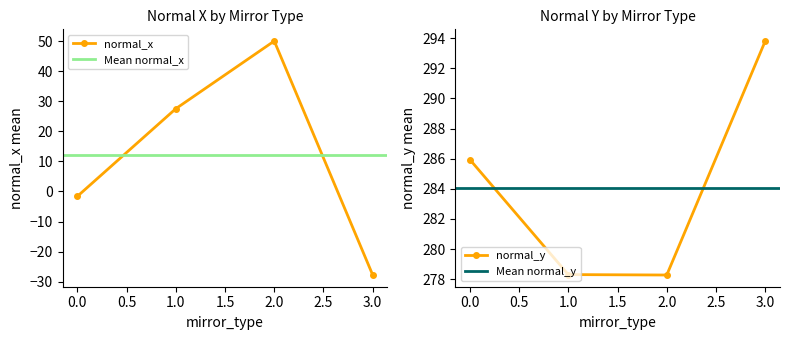

What is the maximum value for normal_y?

293.8